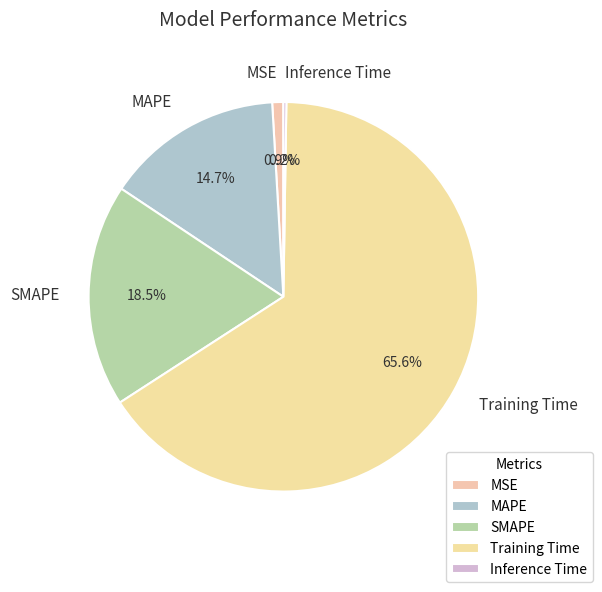

To the nearest percent, what is the combined percentage of MAPE and SMAPE?

33%